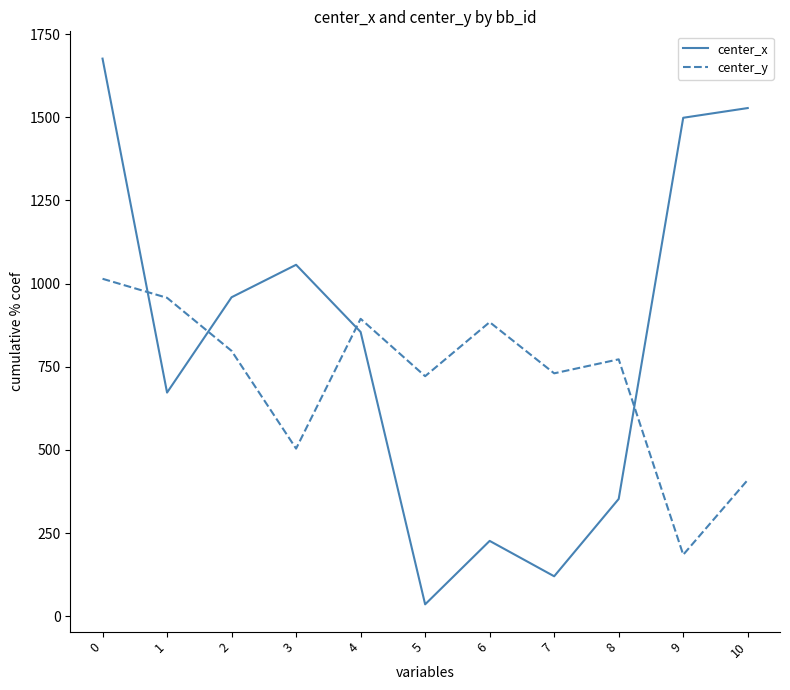

How many times do center_y and center_x cross each other?

4